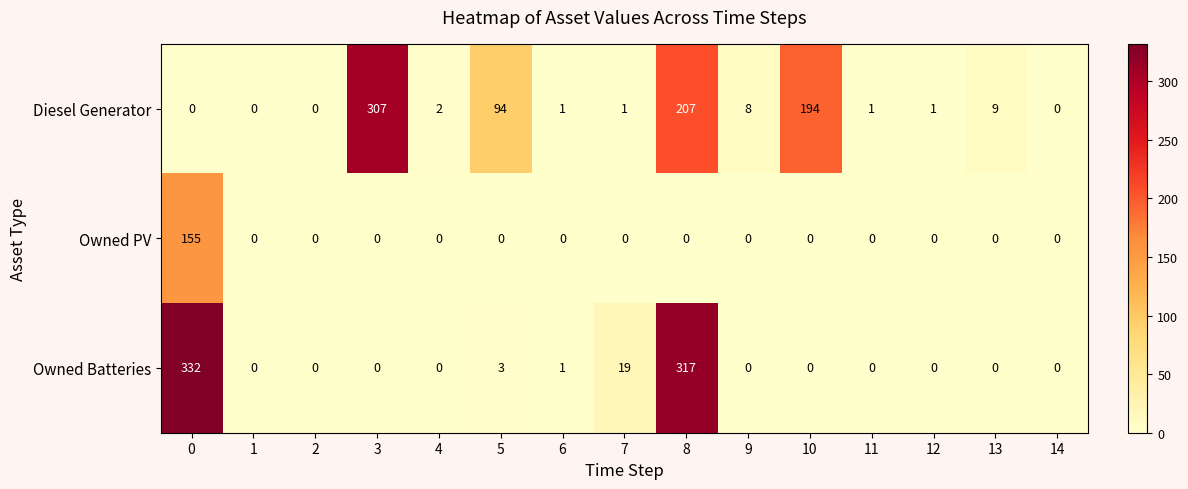

What is the difference between the highest and lowest values at 8?

317